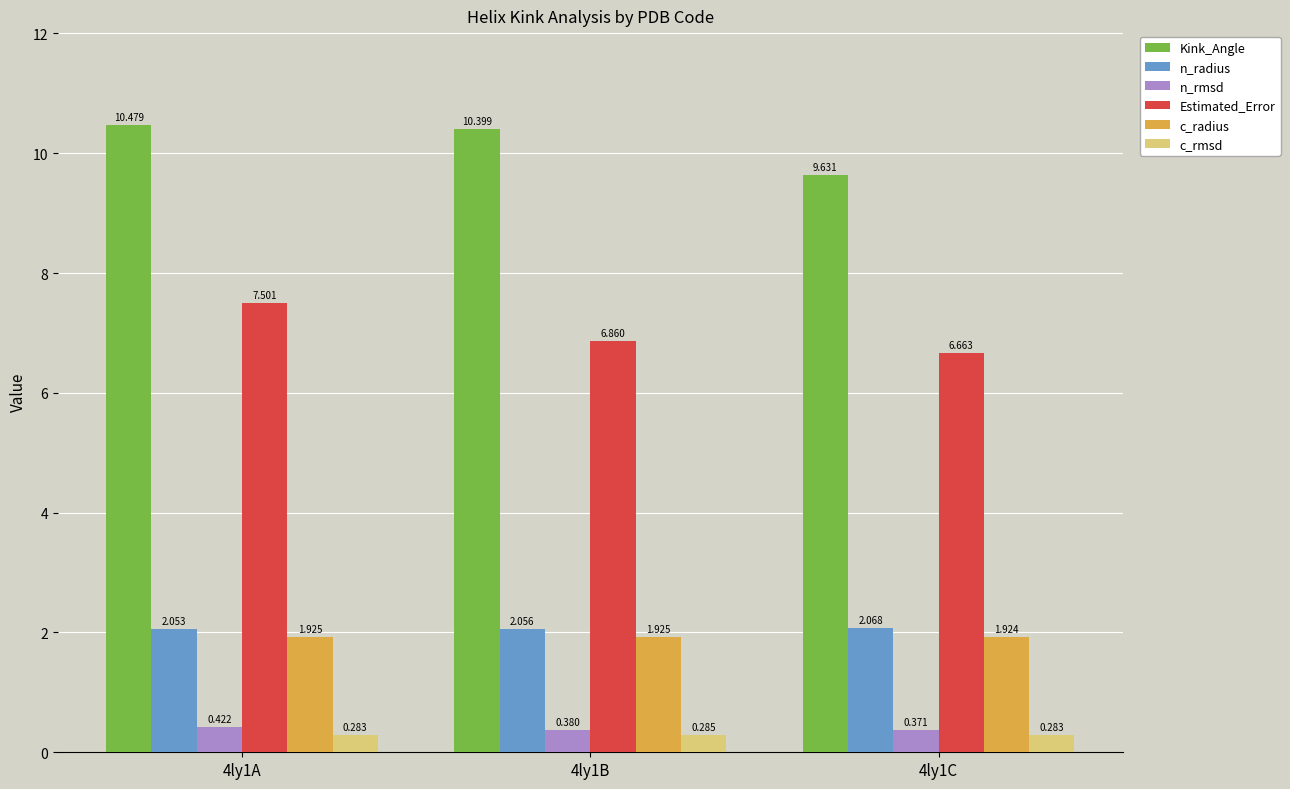

At how many categories does at least one series exceed 3?

3